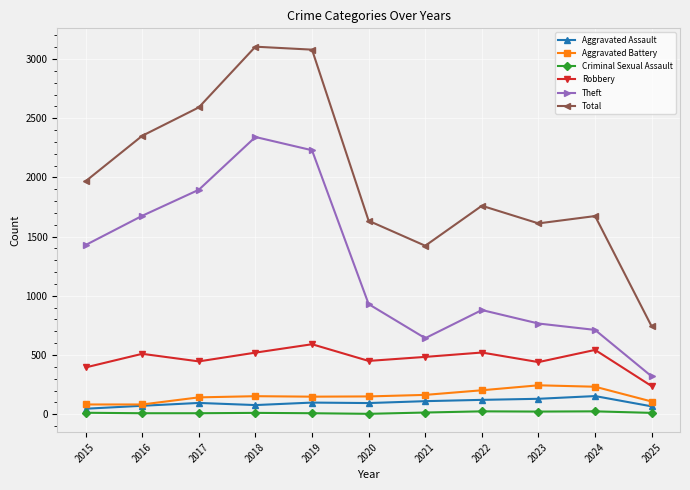

Is it true that Theft equals 962 at 2021?

False